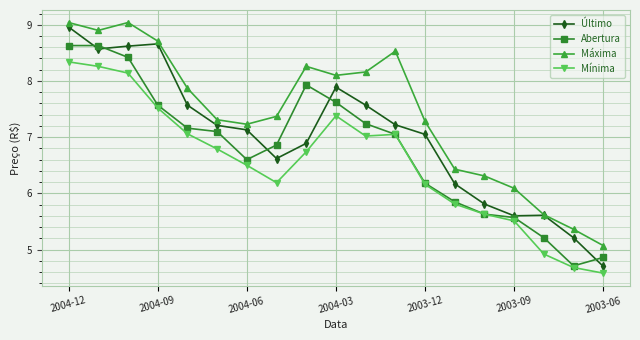

True or false: Abertura and Máxima cross at least once.

False